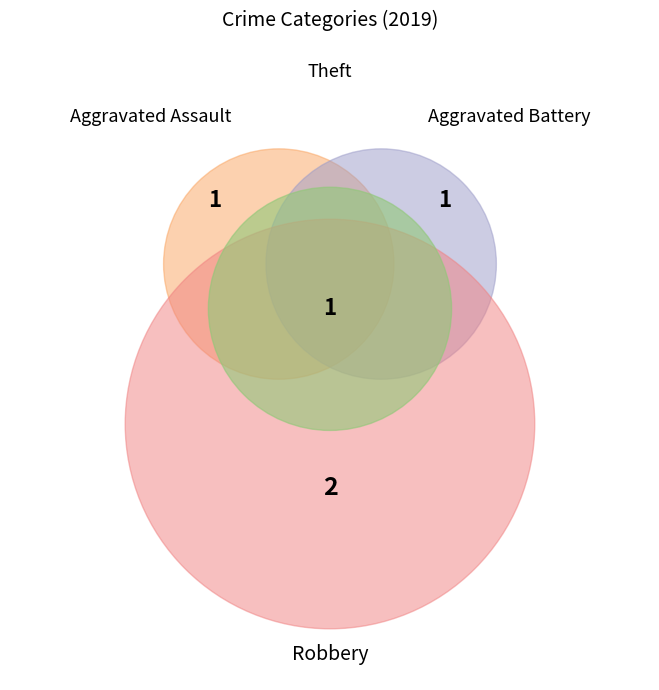

To the nearest percent, what is the average slice percentage?

25%